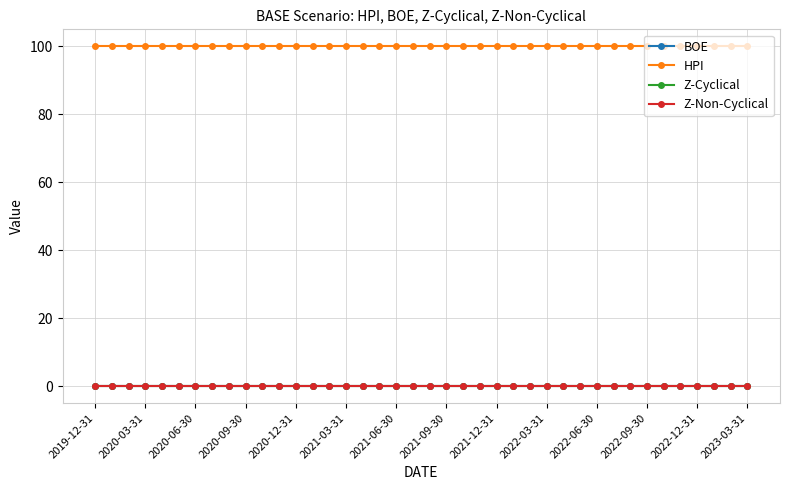

What is the value of the HPI point at the 3rd from the left?

100